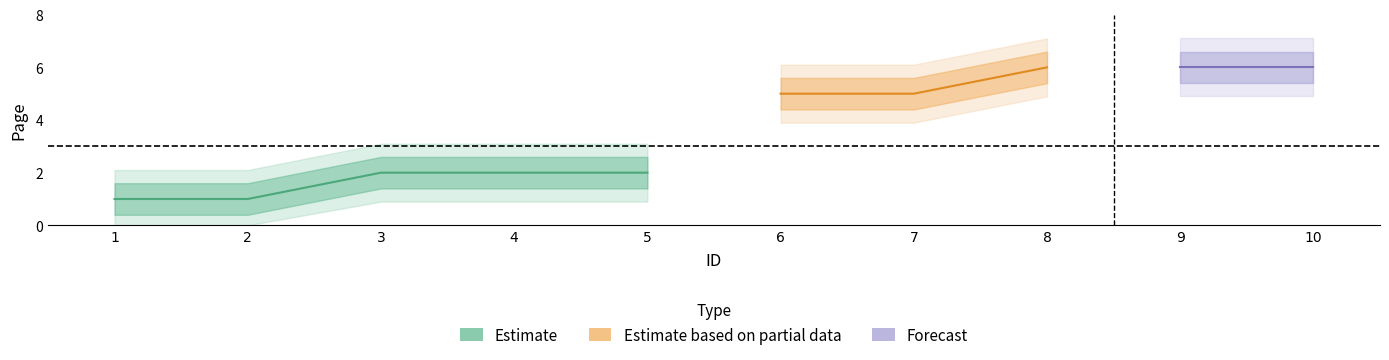

The chart shows a value of 2 at 4. True or false?

True